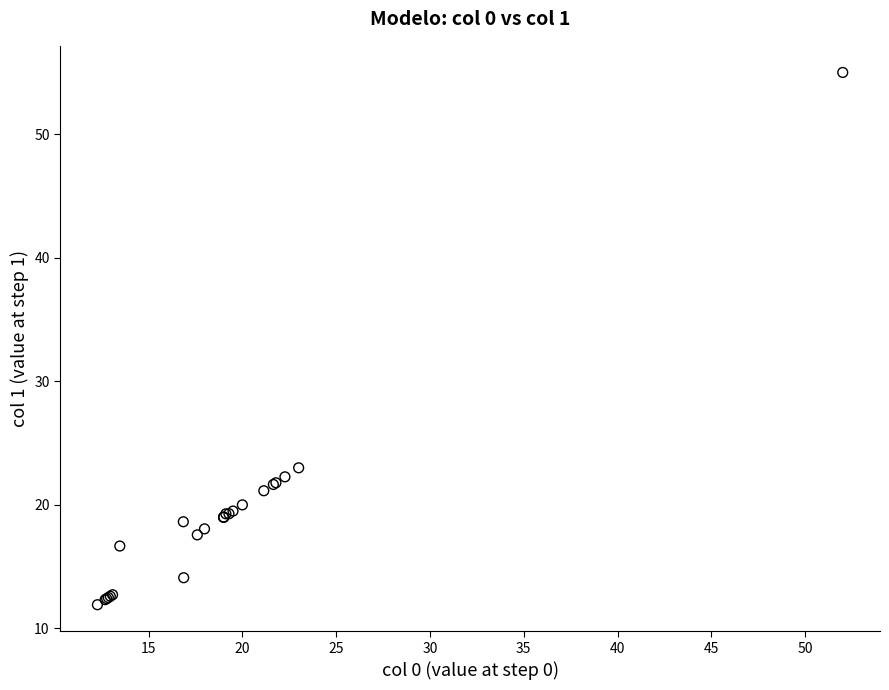

What Y value in the scatter plot is closest to 33?

23.0